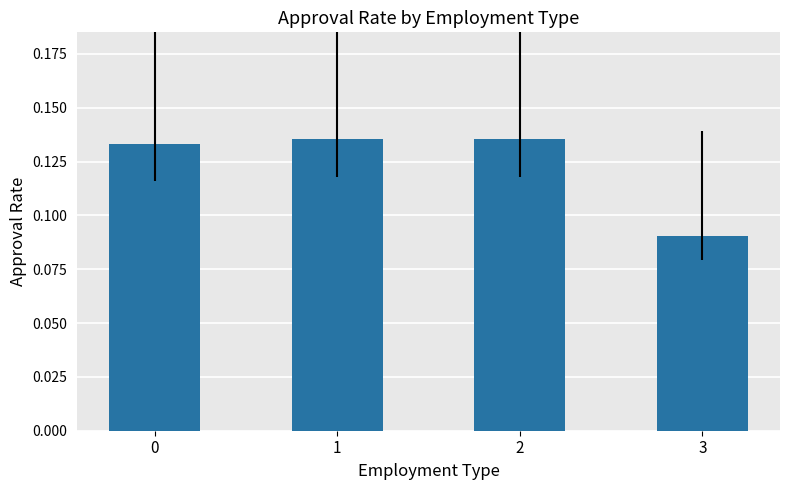

True or false: the data shows 0.0 at 2.

False